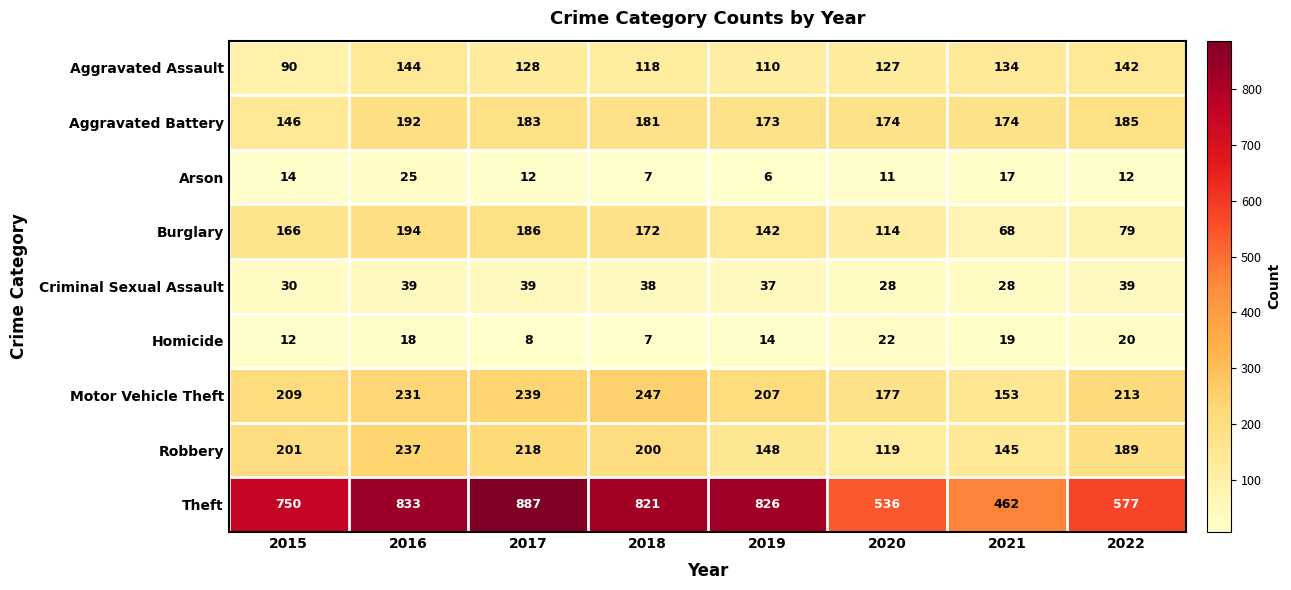

Read the Motor Vehicle Theft value at 2022, to the nearest 5.

215